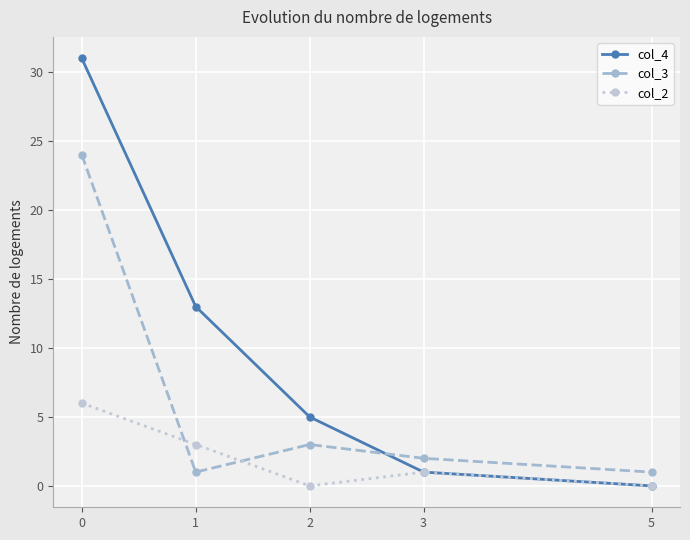

How many intersections are there between col_3 and col_2?

2